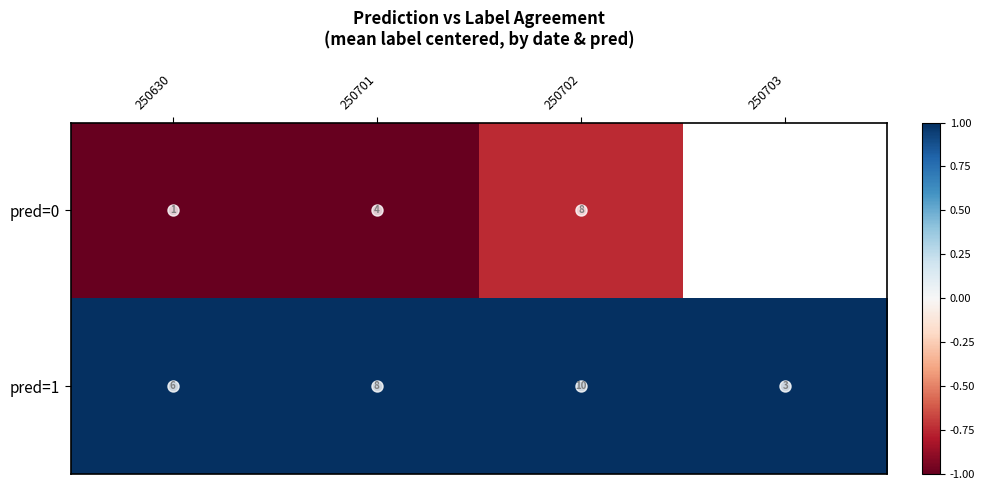

At which category does the chart reach its peak across all series?

250630